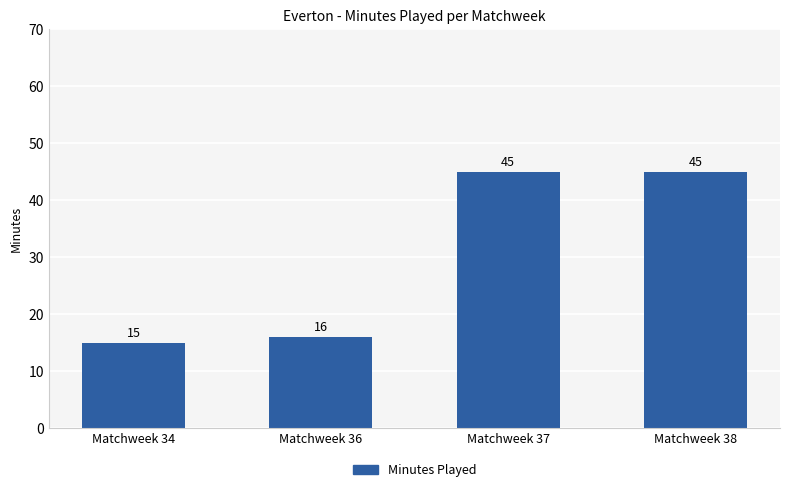

Count the number of data series in this chart.

1